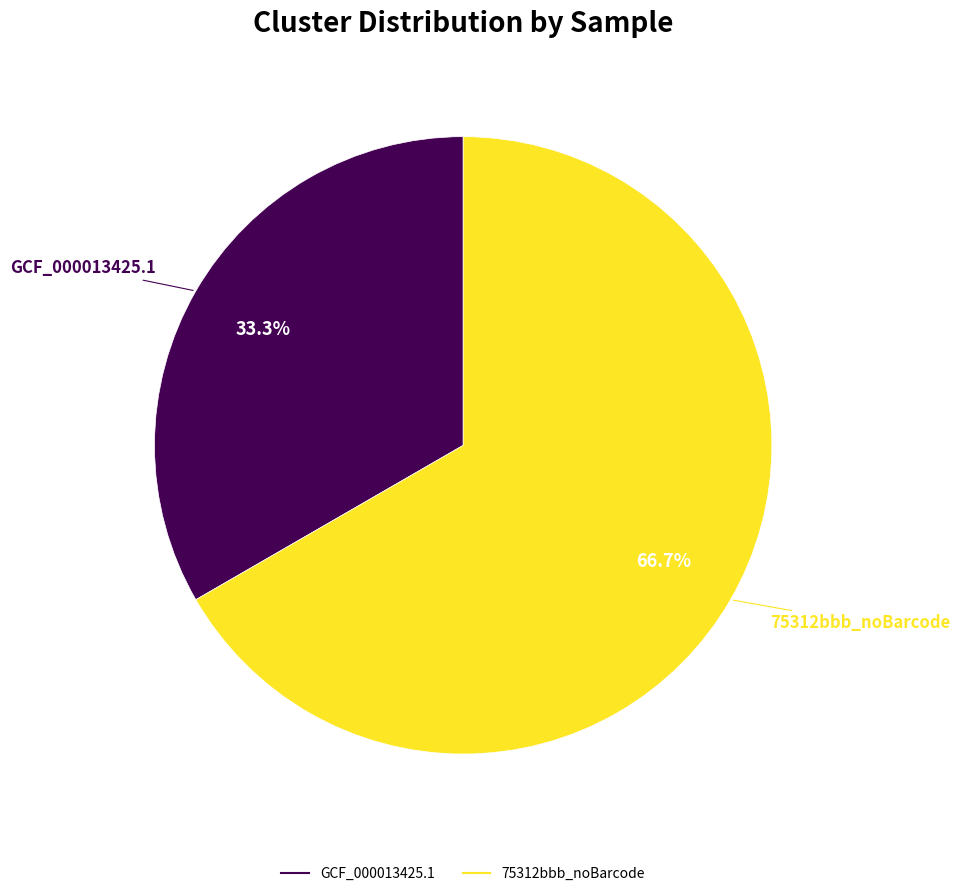

Which has a higher value, 75312bbb_noBarcode or GCF_000013425.1?

75312bbb_noBarcode